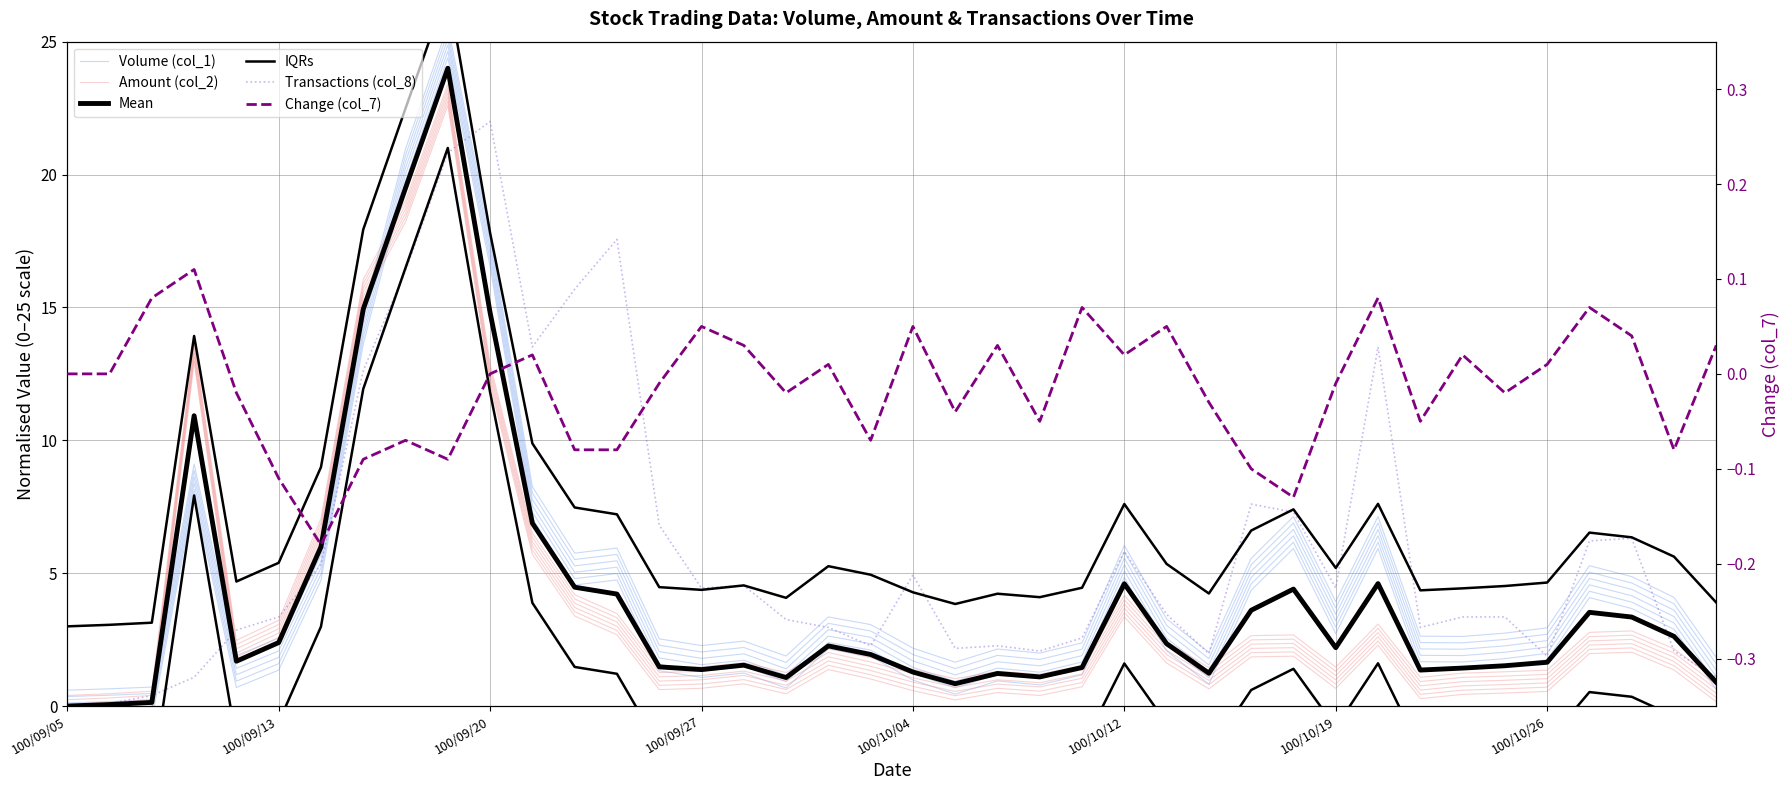

Is the value of Mean at 10 greater than the value of Amount (col_2) at 27?

Yes